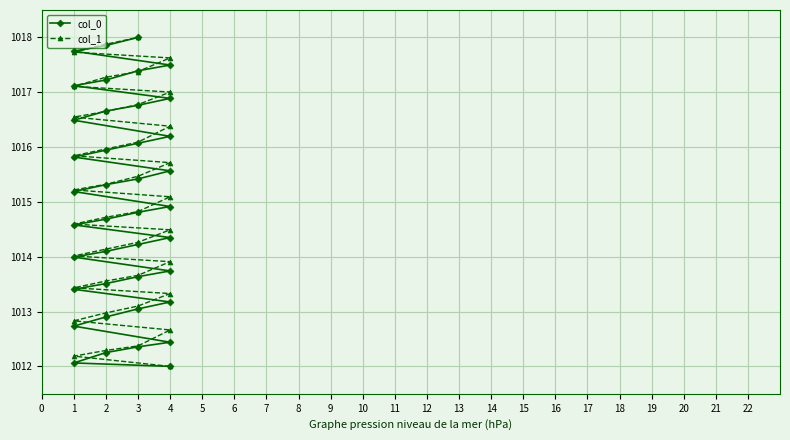

List the series in order of their overall mean, highest first.

col_1, col_0